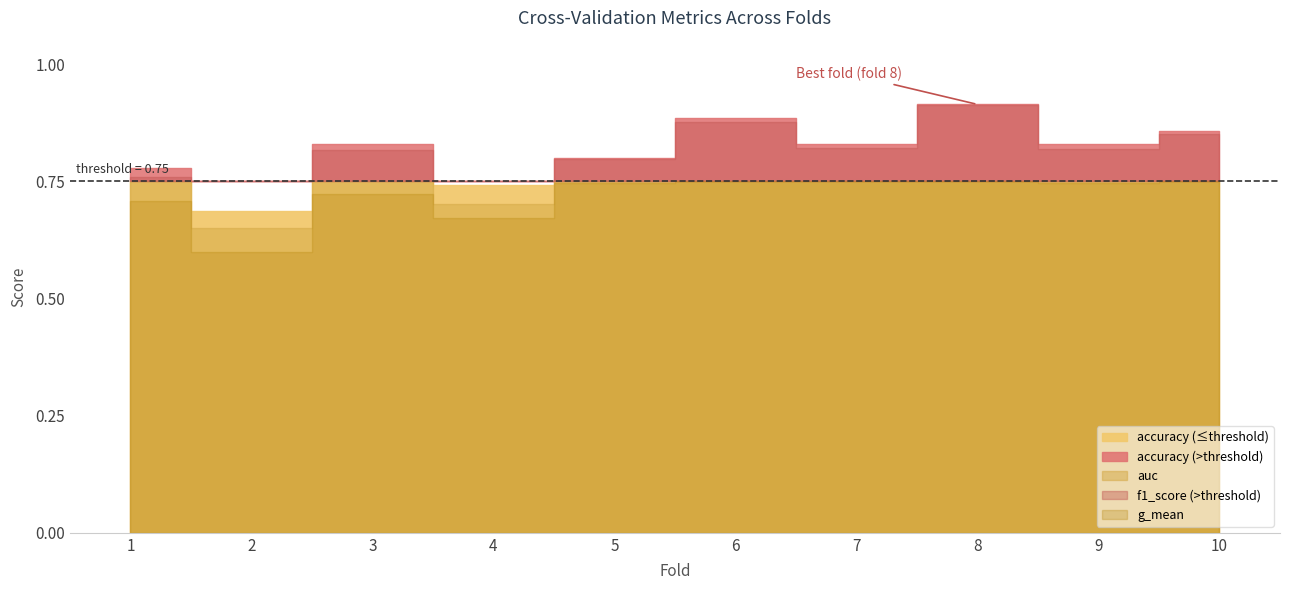

What is the sum of all g_mean values?

7.4